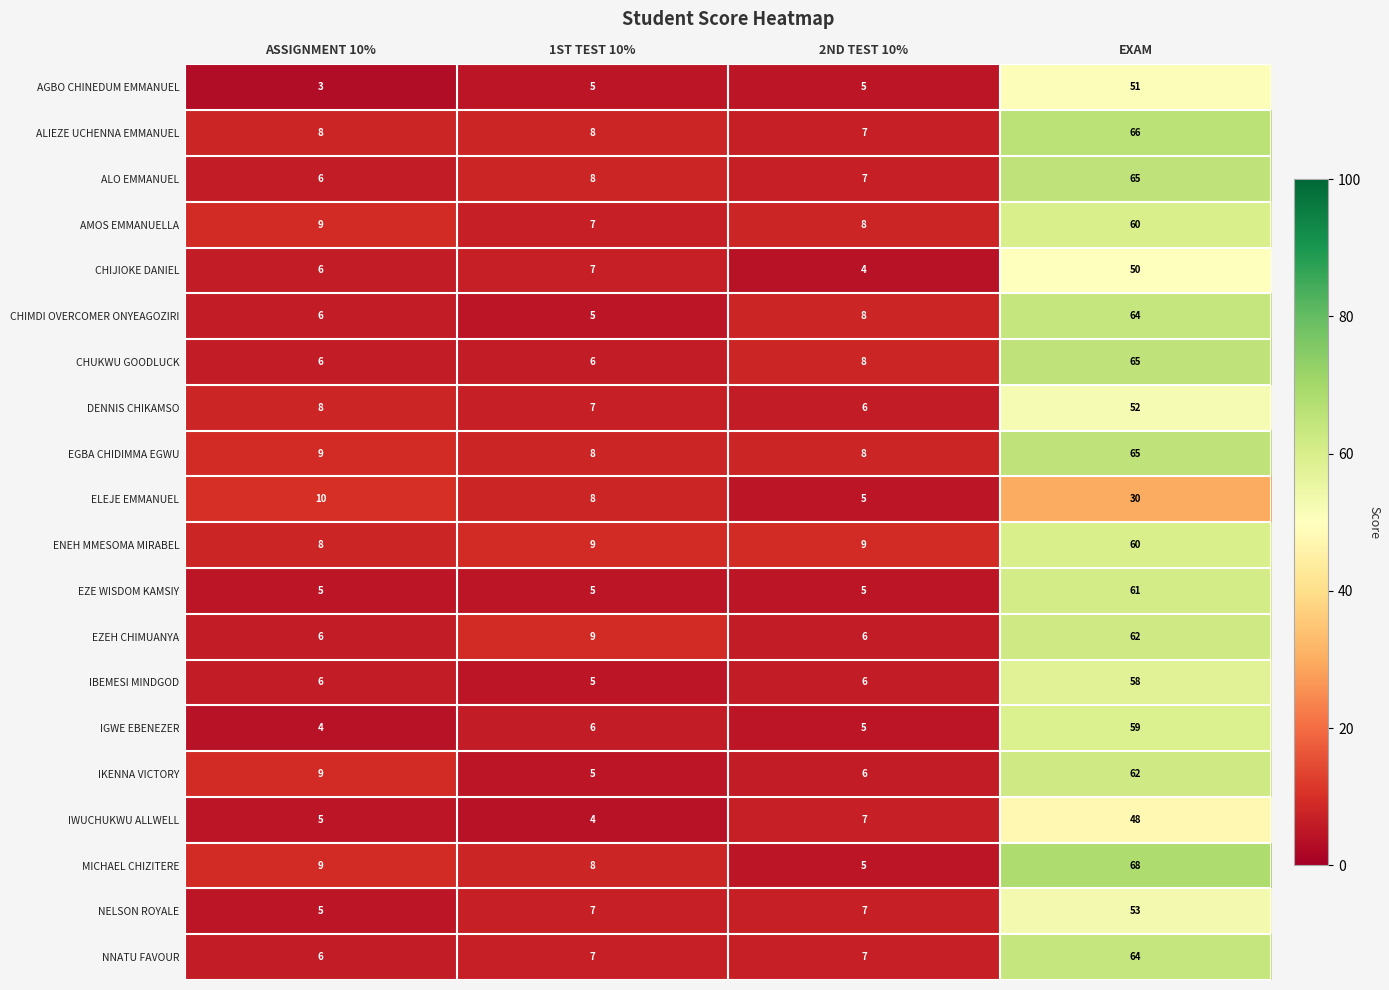

At which category does the chart reach its peak across all series?

EXAM